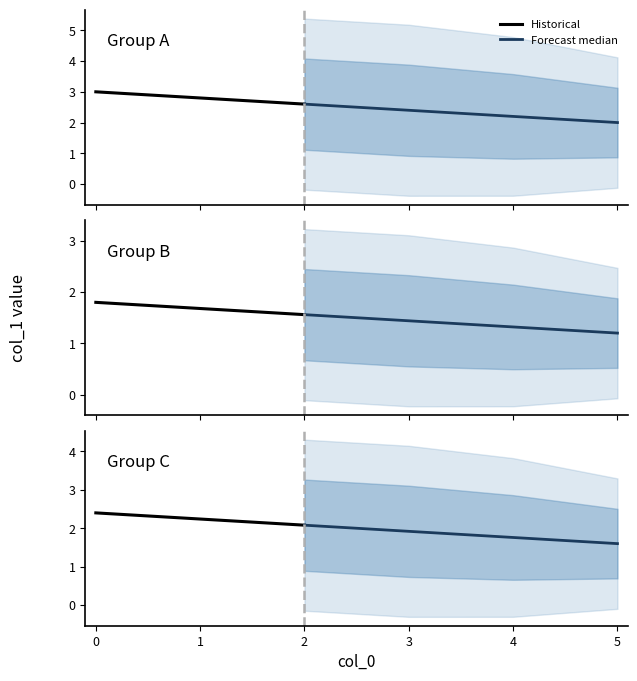

What is the average value of the col_0_vals series?

2